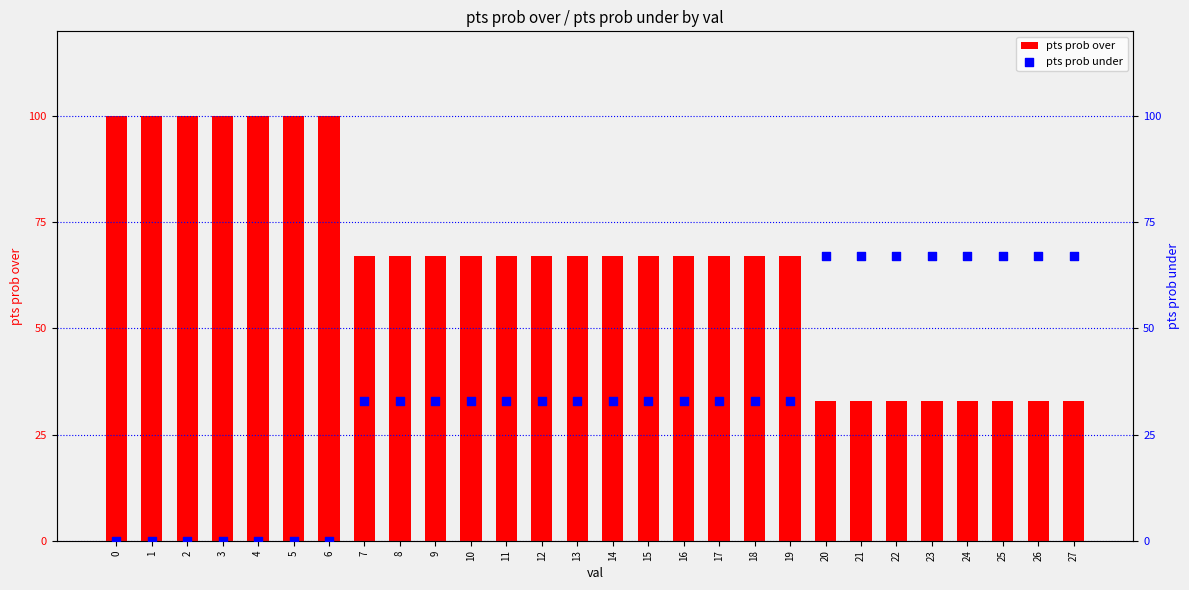

Is the value of pts prob over at 27 greater than the value of pts prob under at 6?

Yes